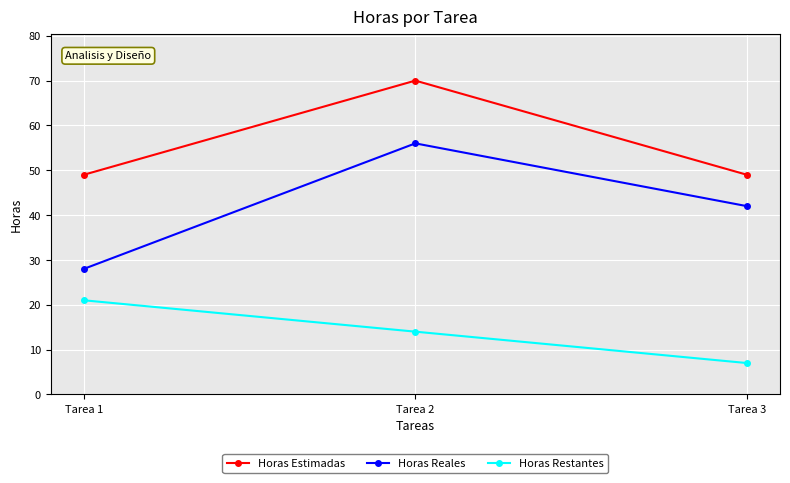

How many data points does each series have?

3